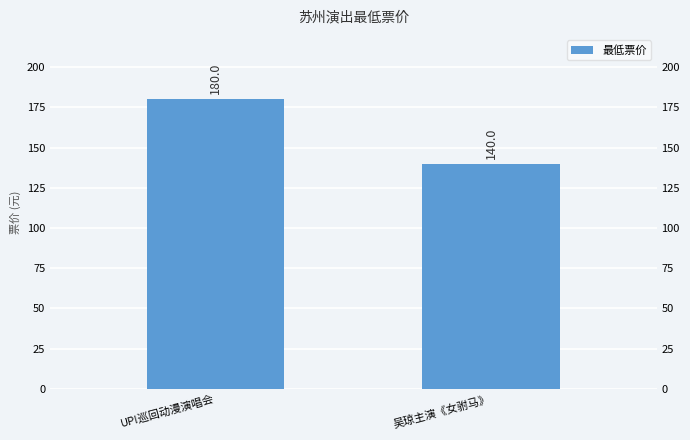

Which label corresponds to the smallest value in the chart?

吴琼主演《女驸马》